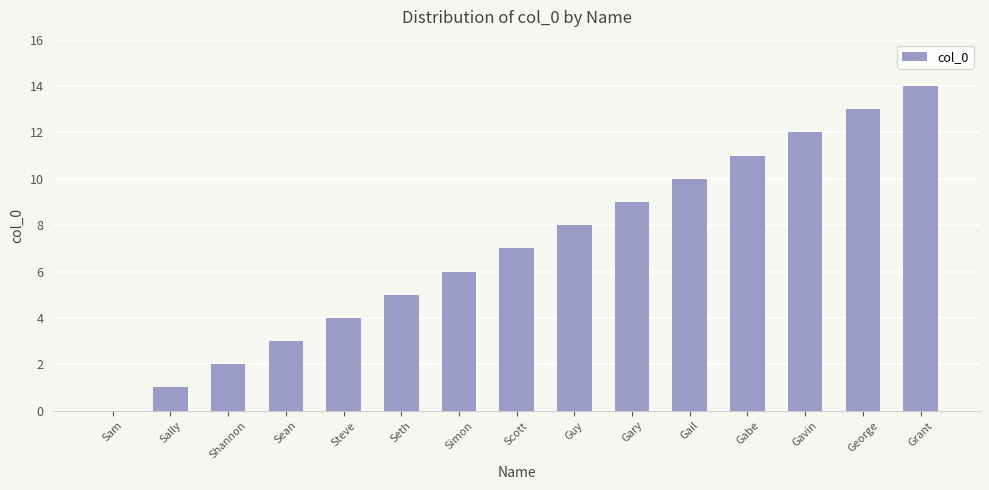

How many values are above zero?

14